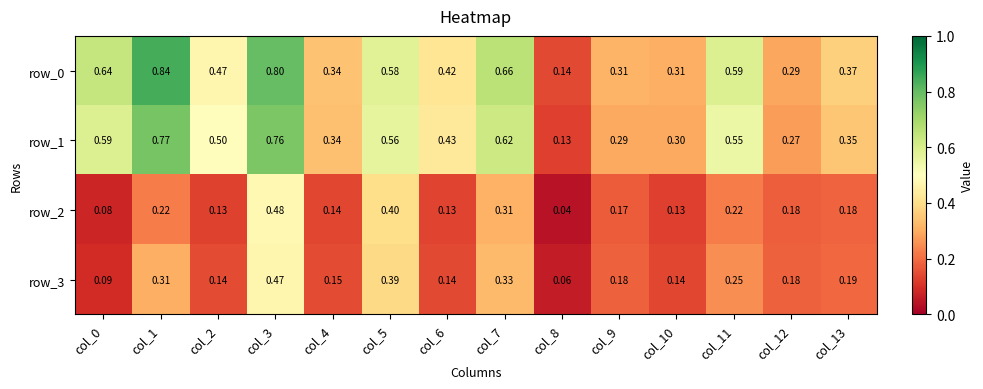

What is the highest value of the row_0 series?

0.8